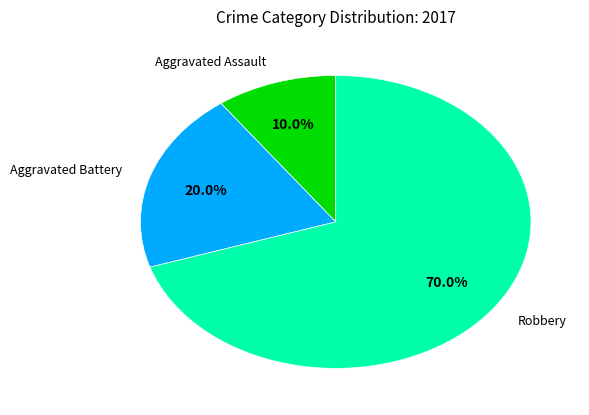

To the nearest percent, what percentage of the pie is Aggravated Assault?

10%